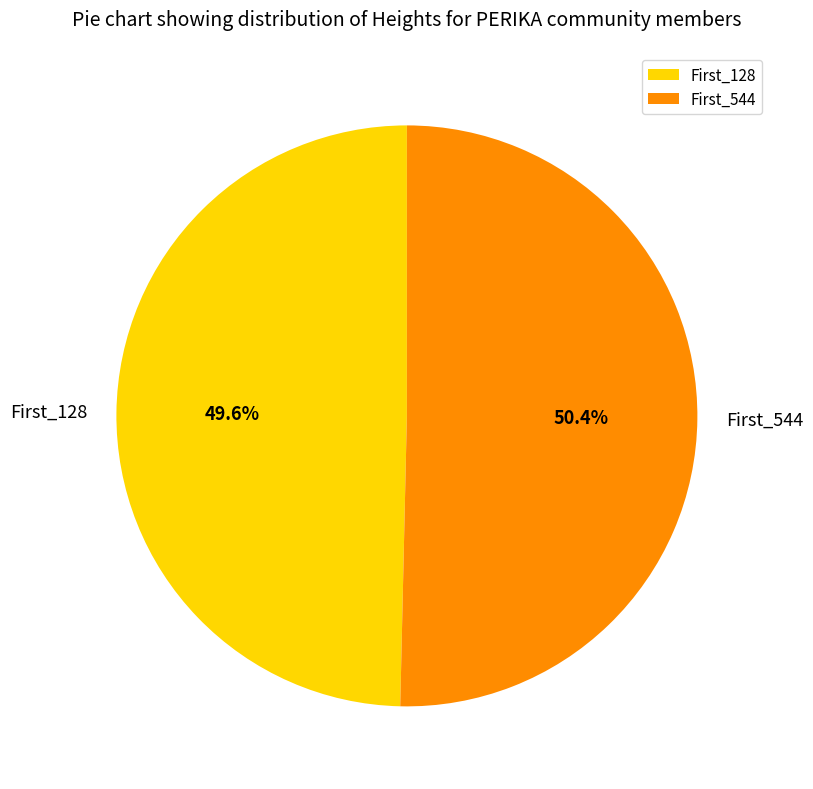

Is there a majority slice in this chart?

Yes